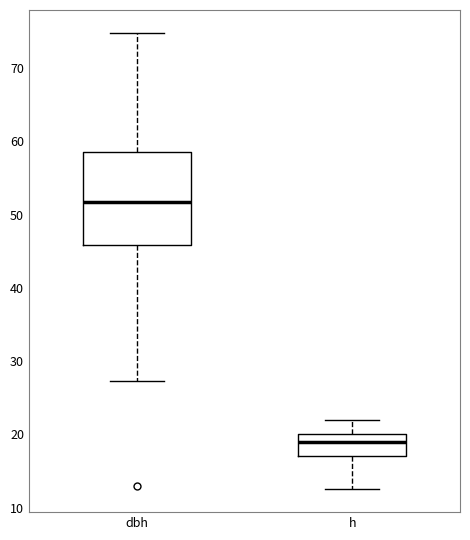

Reading left to right, transcribe this box plot: for each box, give where its median line is, the range the box spans, and where its two whiskers end, as read against the y-axis. The values are not printed on the chart, so give them approximately, as read against the axis.

dbh: median 52, box 46 to 59, whiskers 27 to 75
h: median 19, box 17 to 20, whiskers 13 to 22